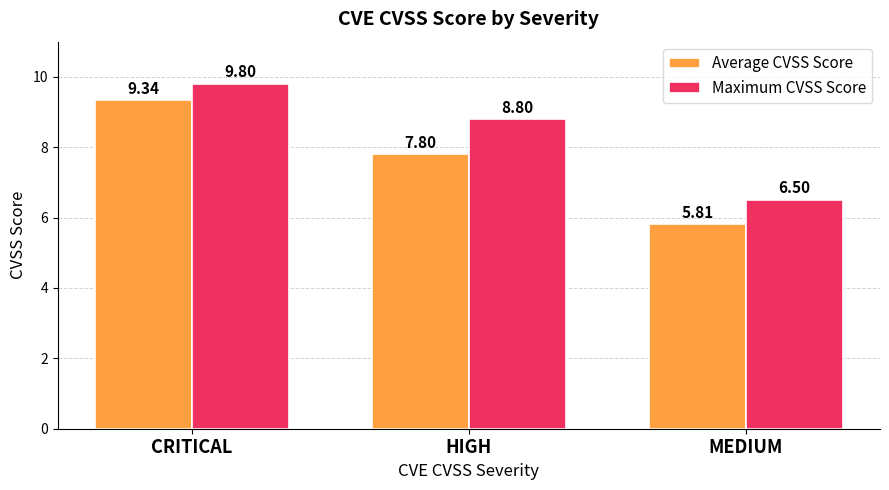

What is the difference between the maximum and minimum values in the Average CVSS Score series?

3.5